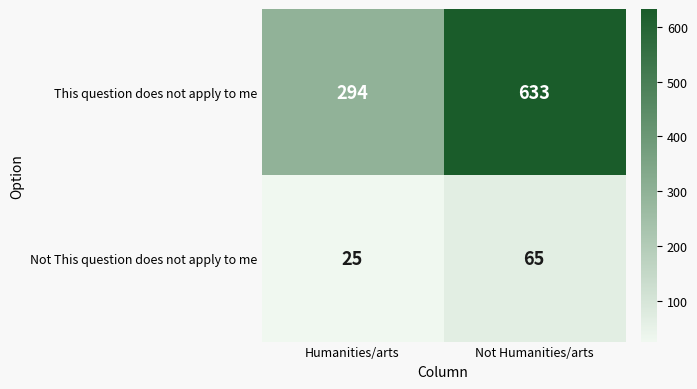

Read the Not This question does not apply to me value at Humanities/arts.

25